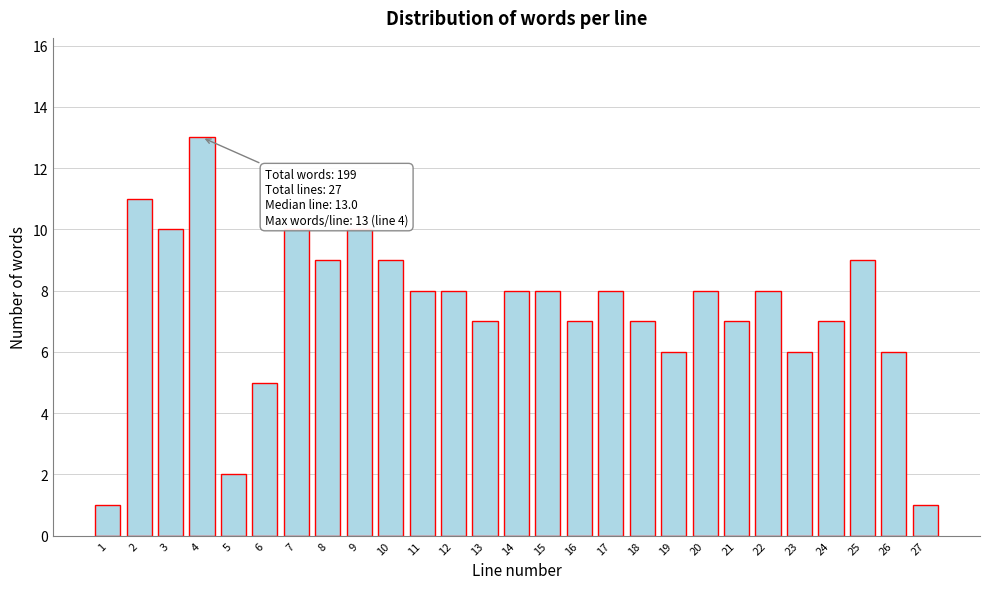

Reading right to left, transcribe all the data shown in this chart.

1	6	9	7	6	8	7	8	6	7	8	7	8	8	7	8	8	9	10	9	10	5	2	13	10	11	1